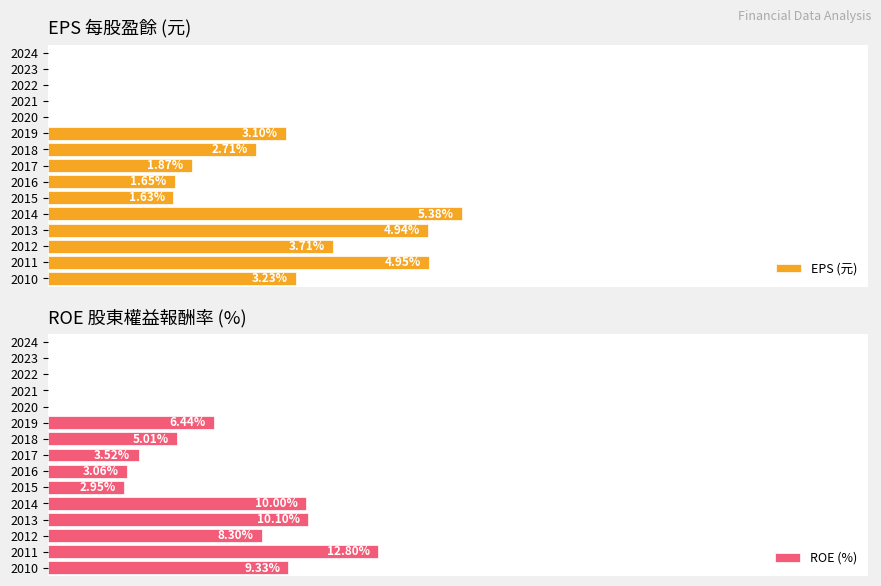

How many positive values does the EPS (元) series have?

10